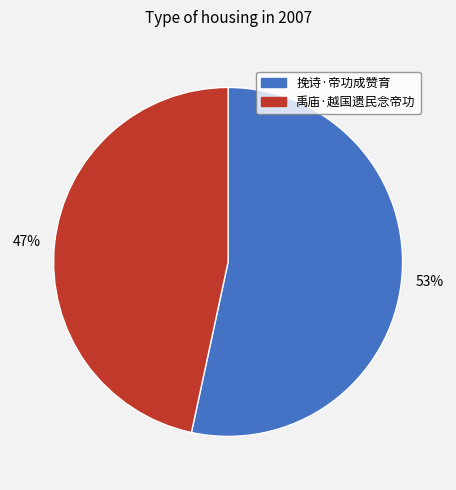

Does any single category account for the majority?

Yes